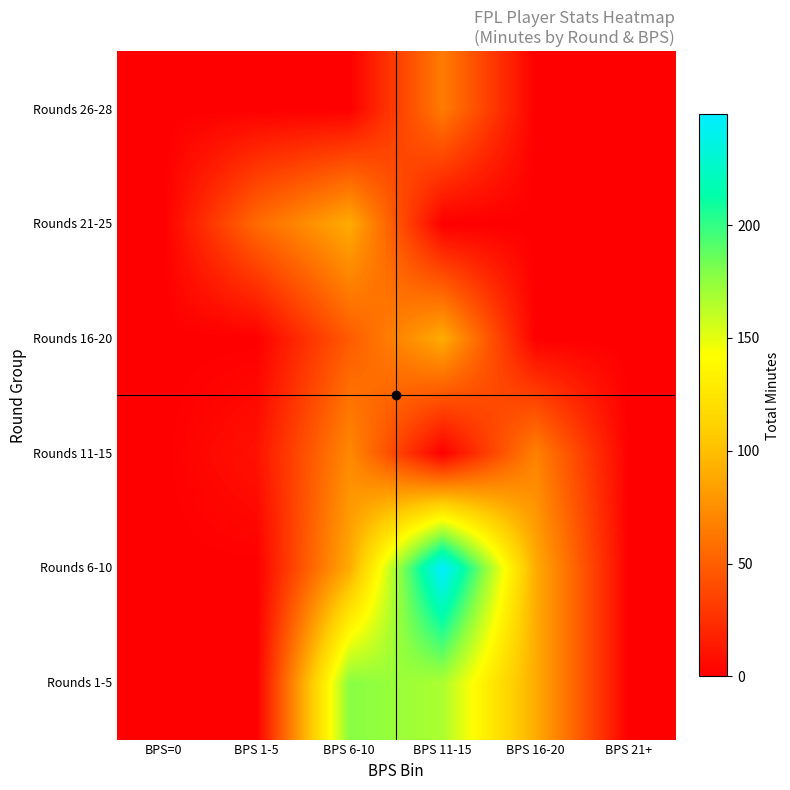

Reading left to right, transcribe all the data shown in this chart.

Rounds 1-5: BPS=0=0	BPS 1-5=0	BPS 6-10=178	BPS 11-15=167	BPS 16-20=90	BPS 21+=0
Rounds 6-10: BPS=0=0	BPS 1-5=0	BPS 6-10=90	BPS 11-15=249	BPS 16-20=90	BPS 21+=0
Rounds 11-15: BPS=0=0	BPS 1-5=10	BPS 6-10=72	BPS 11-15=0	BPS 16-20=68	BPS 21+=0
Rounds 16-20: BPS=0=0	BPS 1-5=0	BPS 6-10=48	BPS 11-15=90	BPS 16-20=0	BPS 21+=0
Rounds 21-25: BPS=0=0	BPS 1-5=56	BPS 6-10=90	BPS 11-15=0	BPS 16-20=0	BPS 21+=0
Rounds 26-28: BPS=0=0	BPS 1-5=0	BPS 6-10=0	BPS 11-15=65	BPS 16-20=0	BPS 21+=0